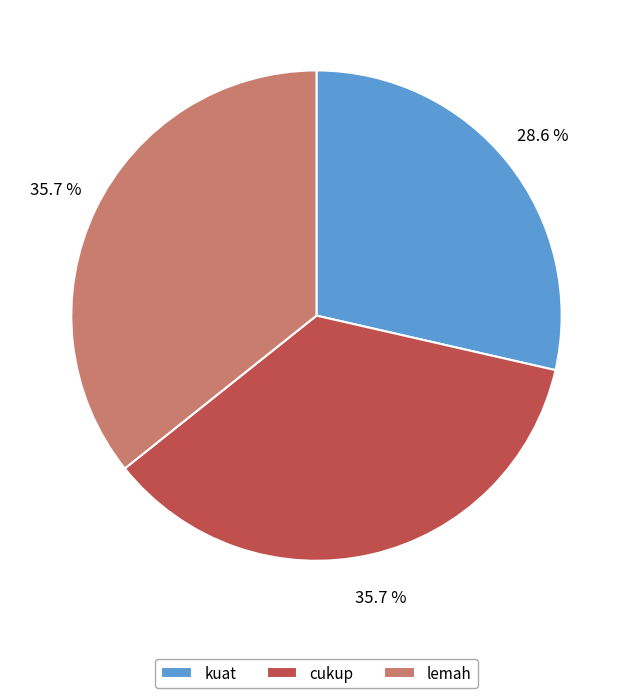

Approximately how many times larger is the value at lemah compared to cukup?

1.0